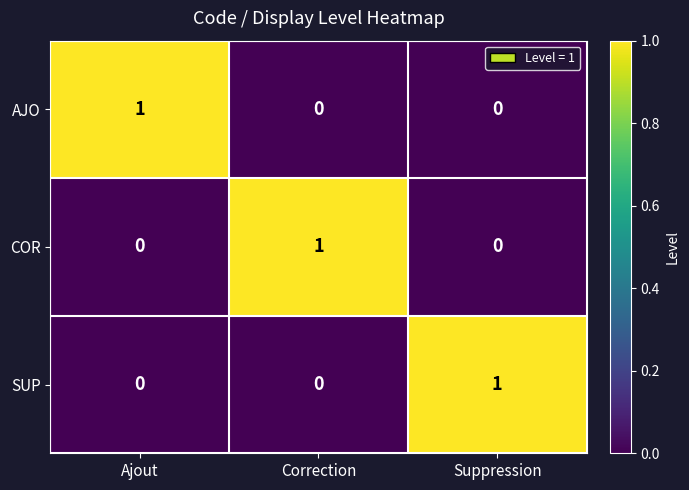

At how many categories does at least one series exceed 0?

3